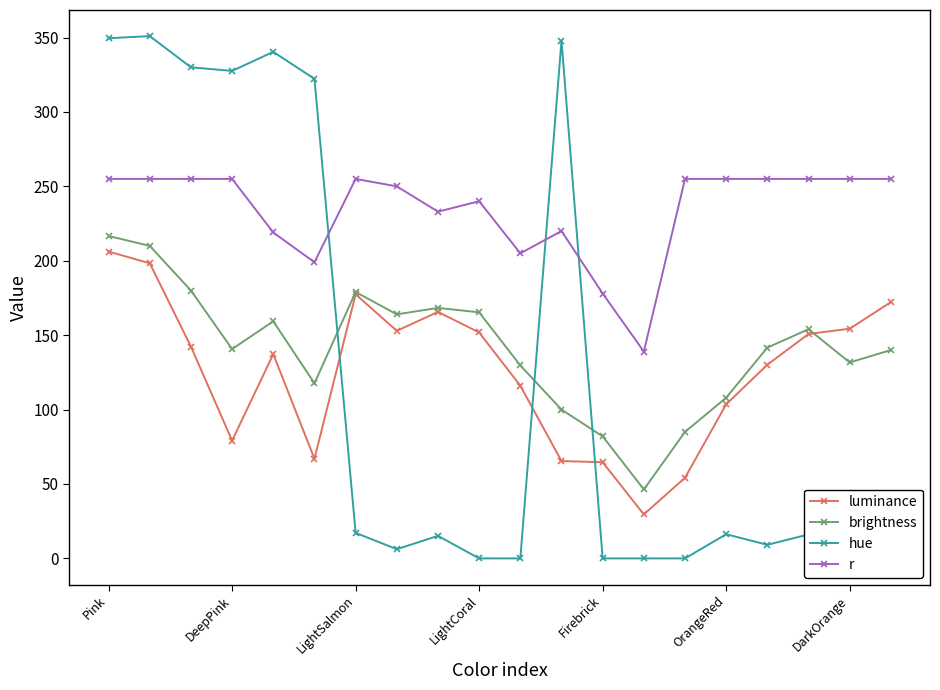

True or false: brightness has more than 1 interior local peaks.

True